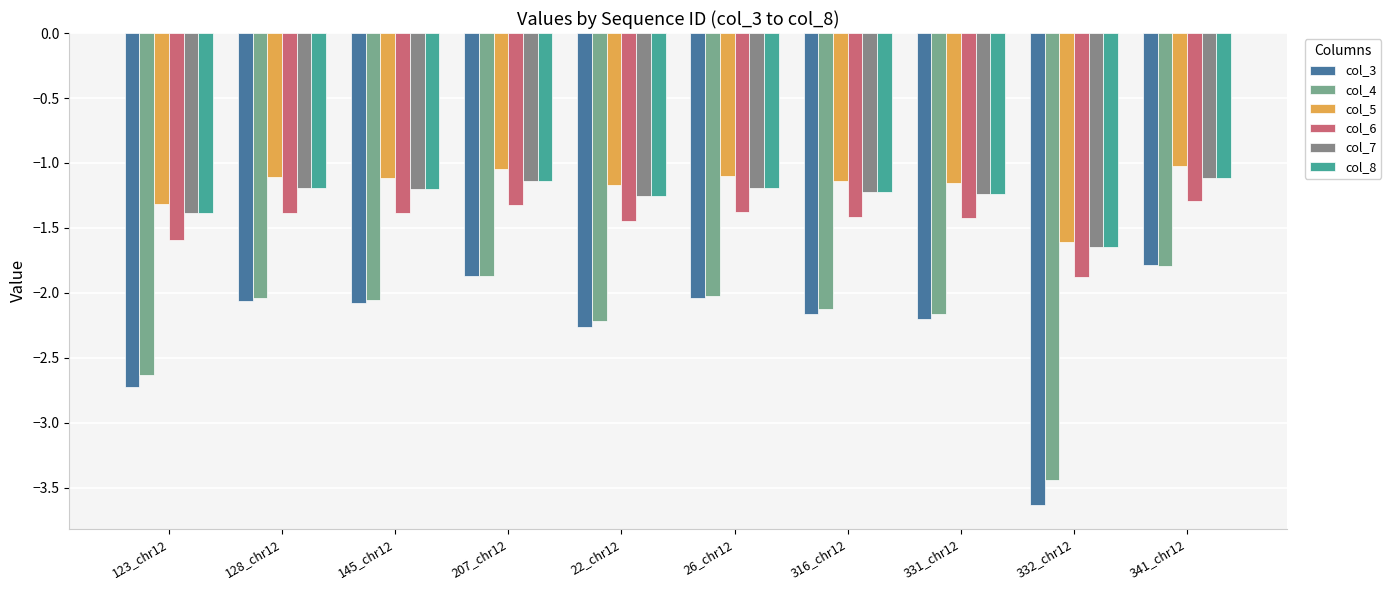

What is the total value across all series at 331_chr12?

-9.4